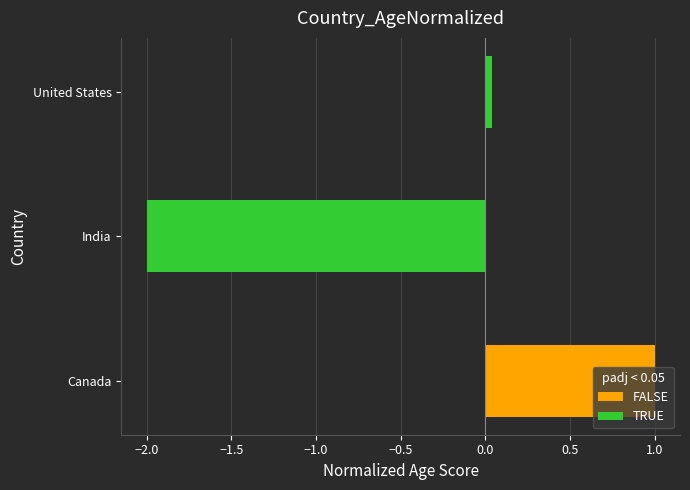

List the labels in order of TRUE value, largest first.

United States, India